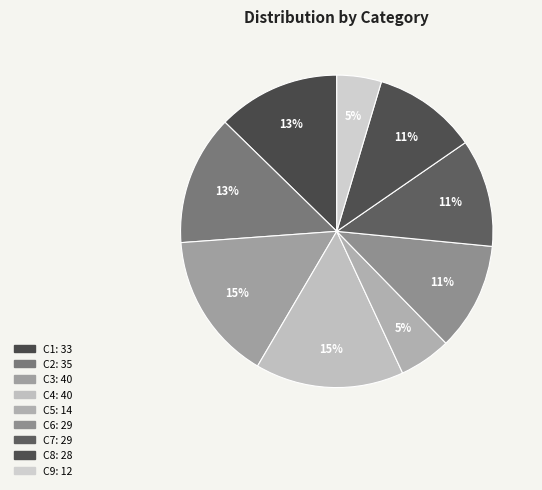

To the nearest percent, what is the difference between the largest and smallest slice percentages?

11%